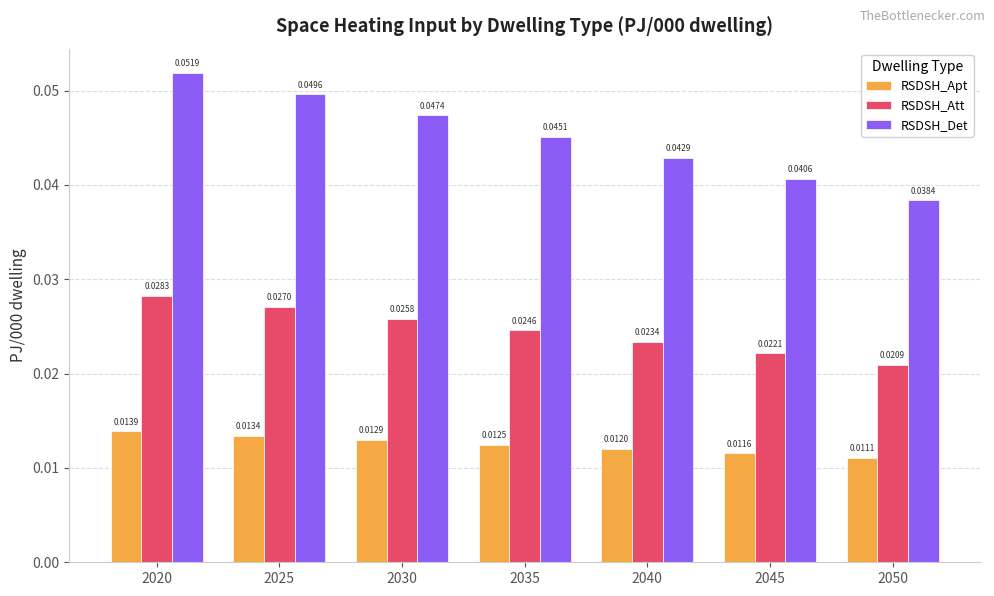

Which series changed the most between 2025 and 2040?

RSDSH_Det